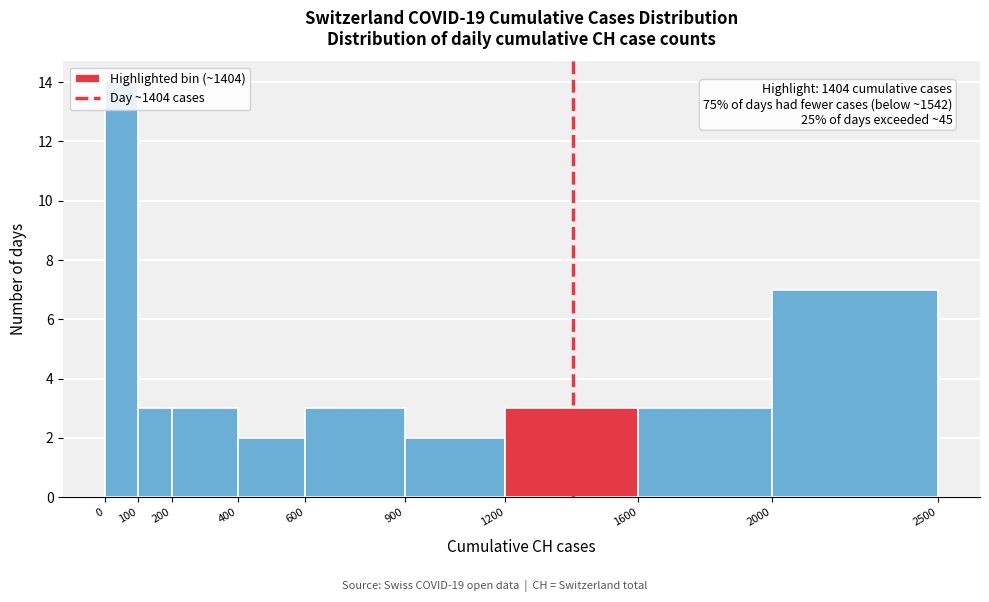

Which range on the x-axis has the tallest bar?

0 to 100